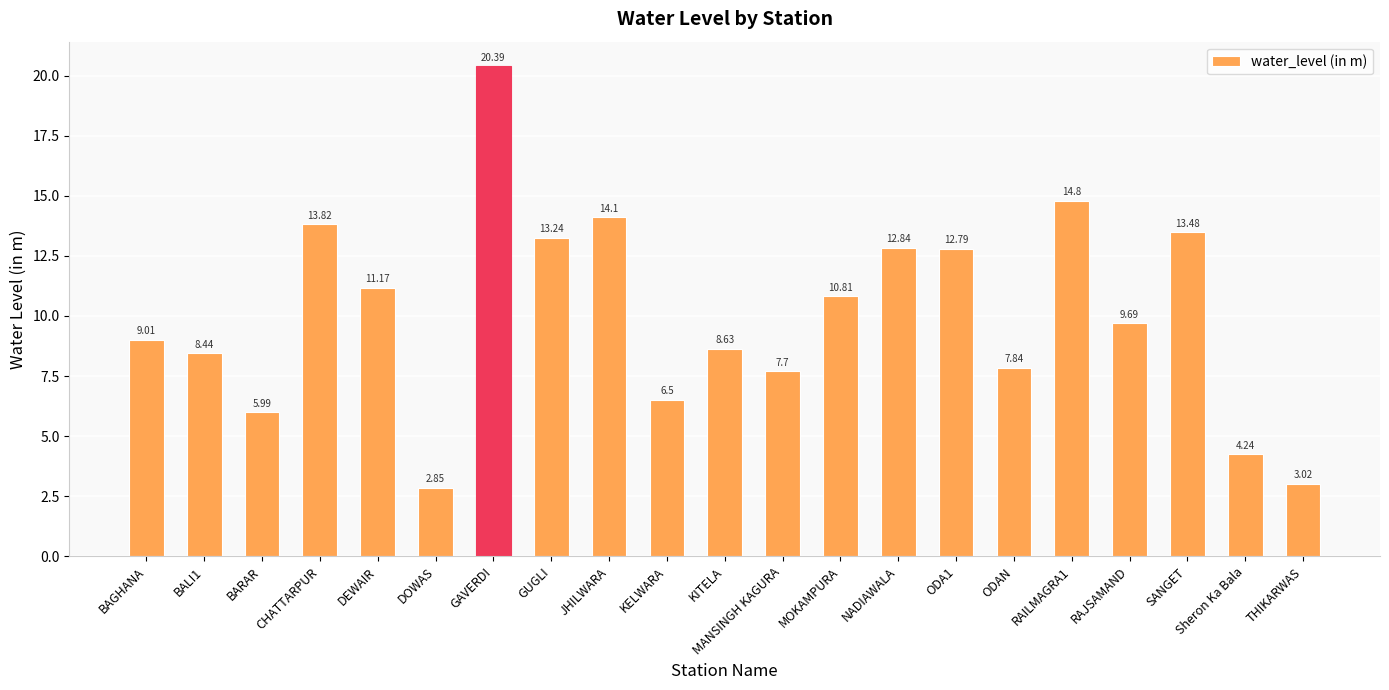

Rank the categories by value from highest to lowest.

GAVERDI, RAILMAGRA1, JHILWARA, CHATTARPUR, SANGET, GUGLI, NADIAWALA, ODA1, DEWAIR, MOKAMPURA, RAJSAMAND, BAGHANA, KITELA, BALI1, ODAN, MANSINGH KAGURA, KELWARA, BARAR, Sheron Ka Bala, THIKARWAS, DOWAS